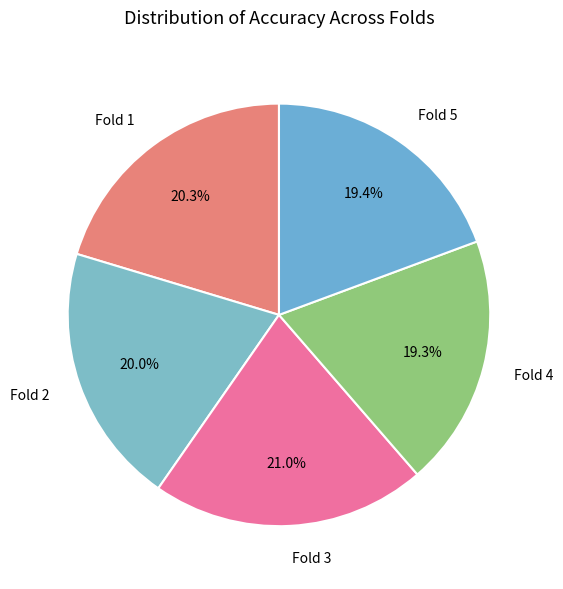

What is the largest slice in the pie chart?

Fold 3